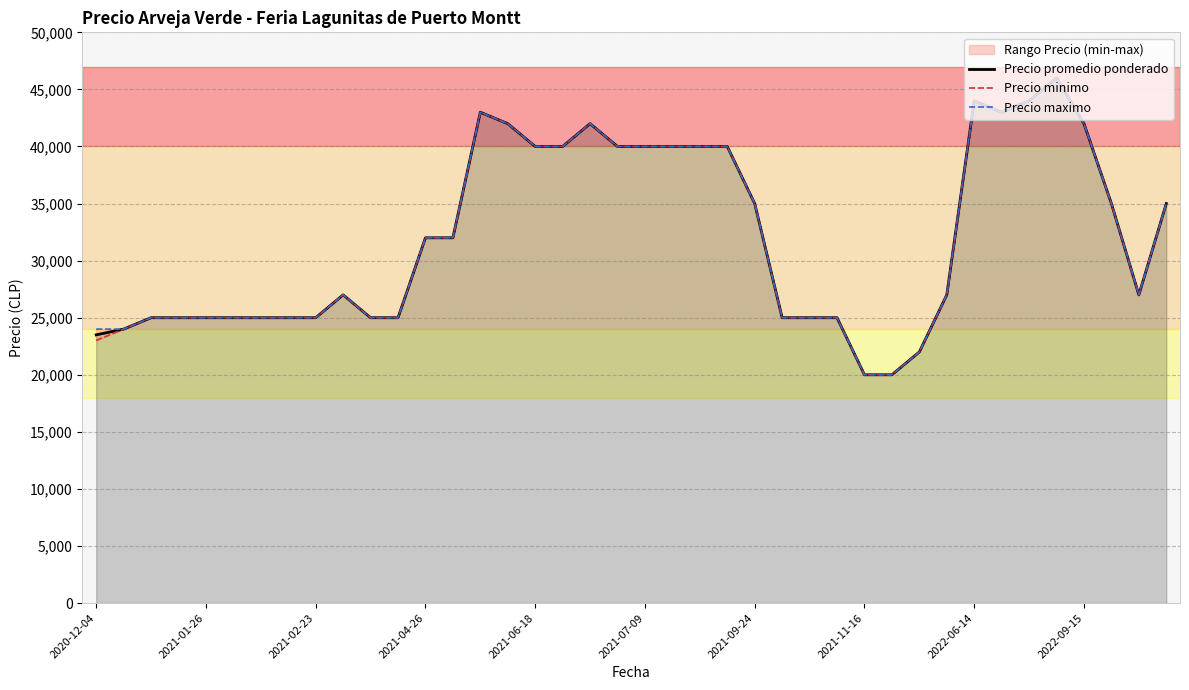

What is the lowest value of the Precio promedio ponderado series?

20000